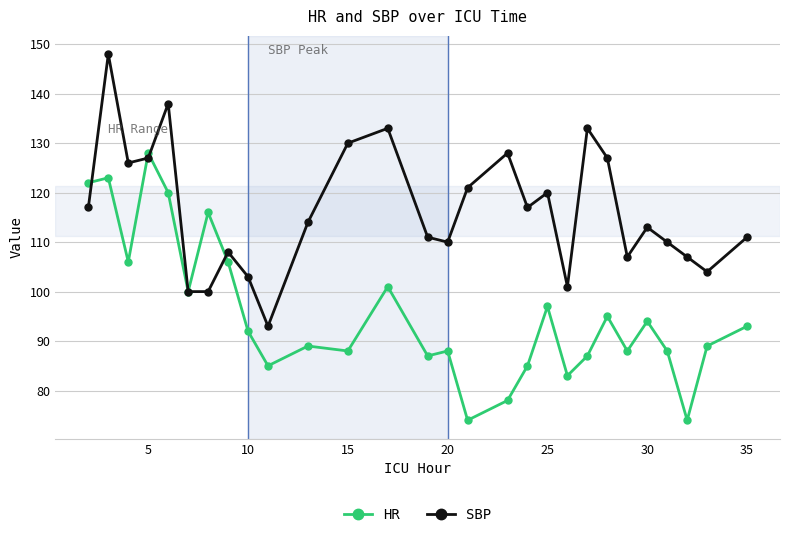

True or false: SBP has more than 2 interior local peaks.

True